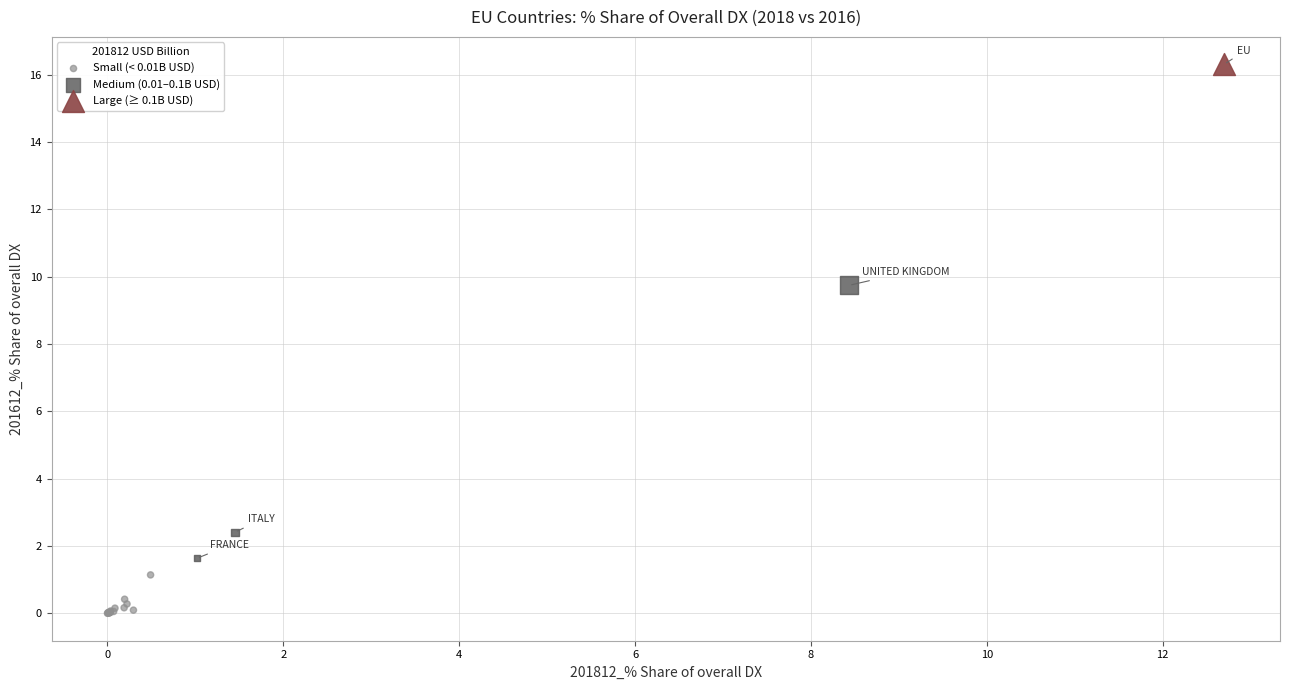

Which series contains the lowest Y value?

Small (< 0.01B USD)